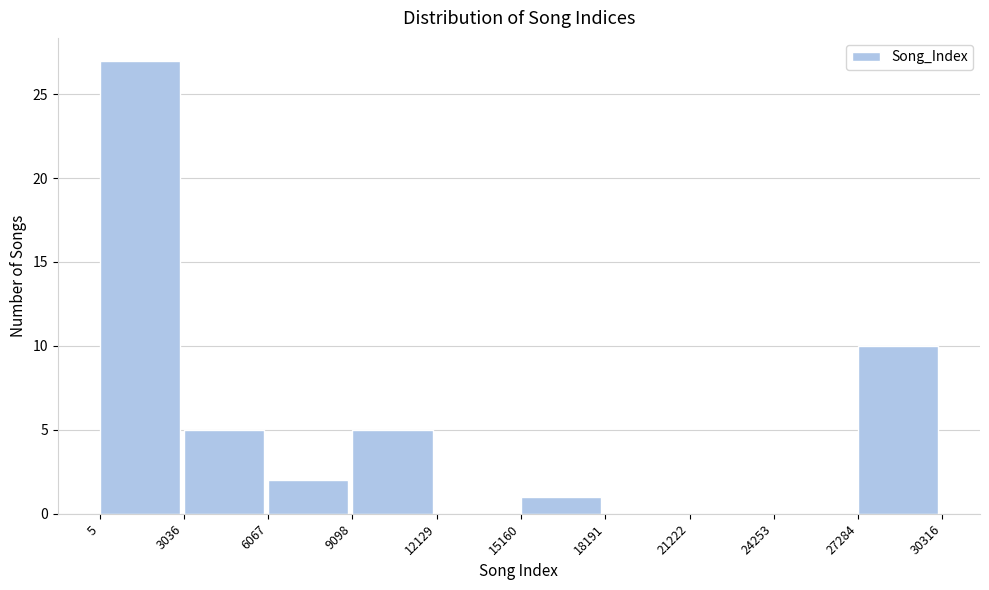

Reading left to right, transcribe this chart: for each bar, give the range it covers on the x-axis and its height. The values are not printed on the chart, so give them approximately, as read against the axis.

5 to 3036: 27
3036 to 6067: 5
6067 to 9098: 2
9098 to 12129: 5
12129 to 15160: 0
15160 to 18191: 1
18191 to 21222: 0
21222 to 24253: 0
24253 to 27284: 0
27284 to 30316: 10